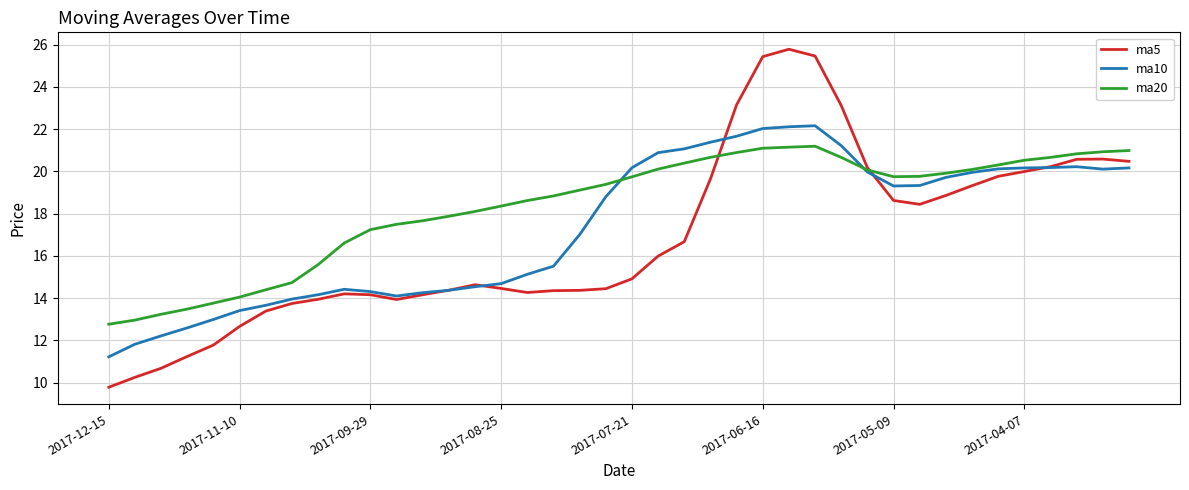

What is the minimum value for ma20?

12.8